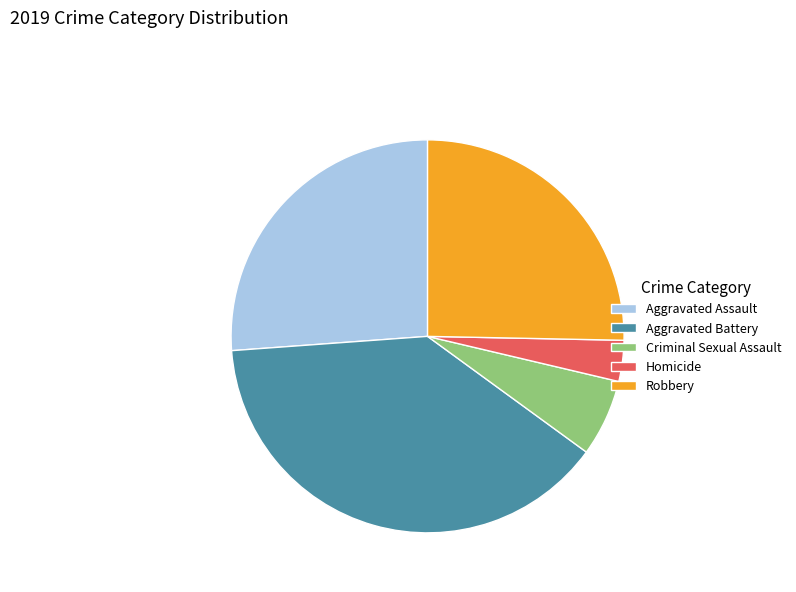

True or false: Aggravated Battery accounts for 39% of the total.

True